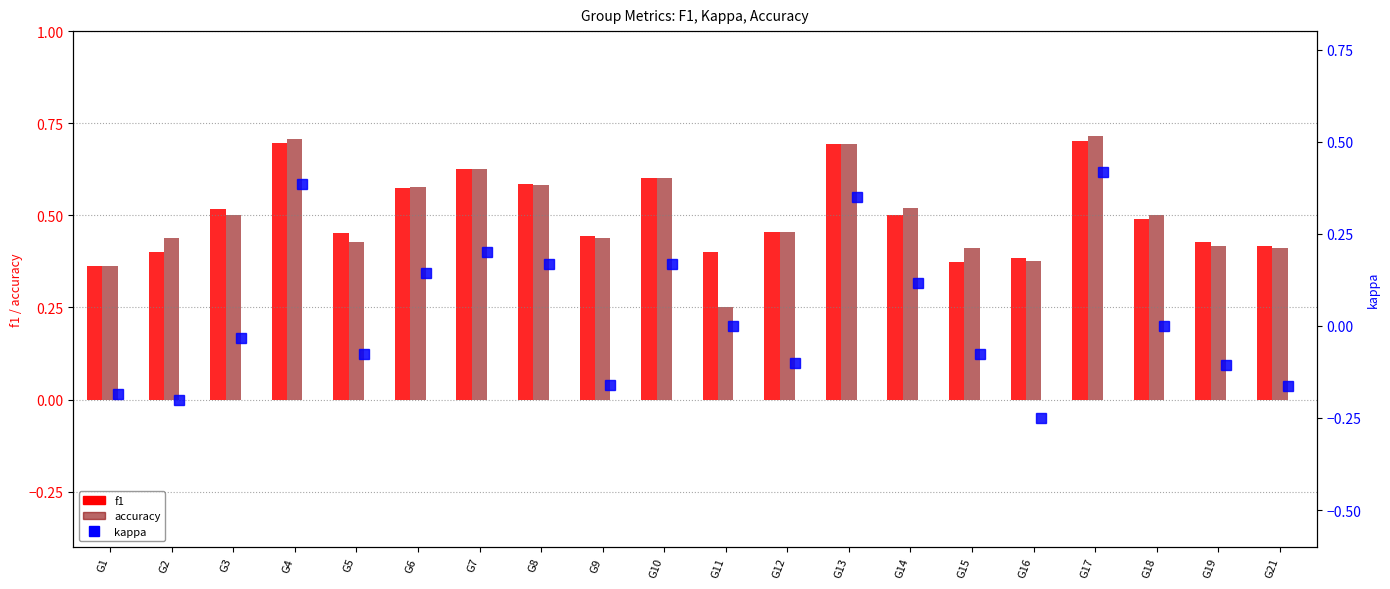

What is the difference between the maximum and minimum values in the accuracy series?

0.5